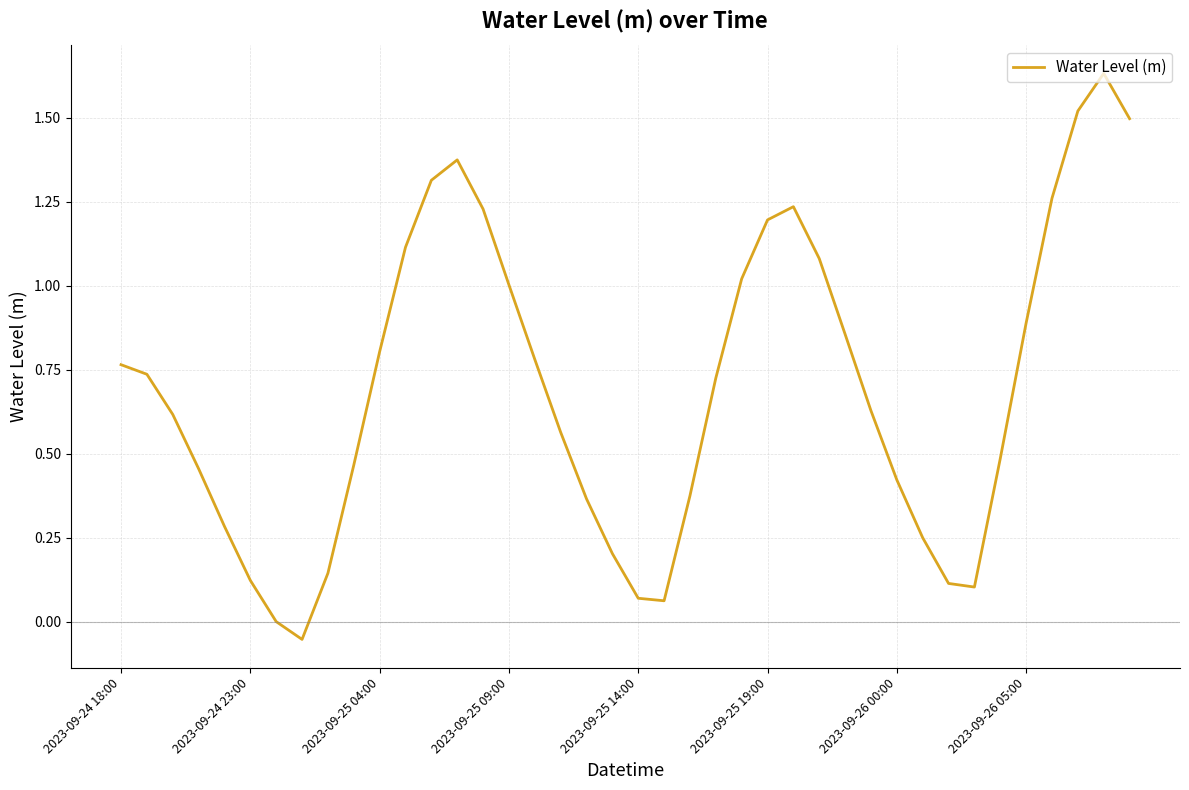

At which category does the data reach its first local peak?

13